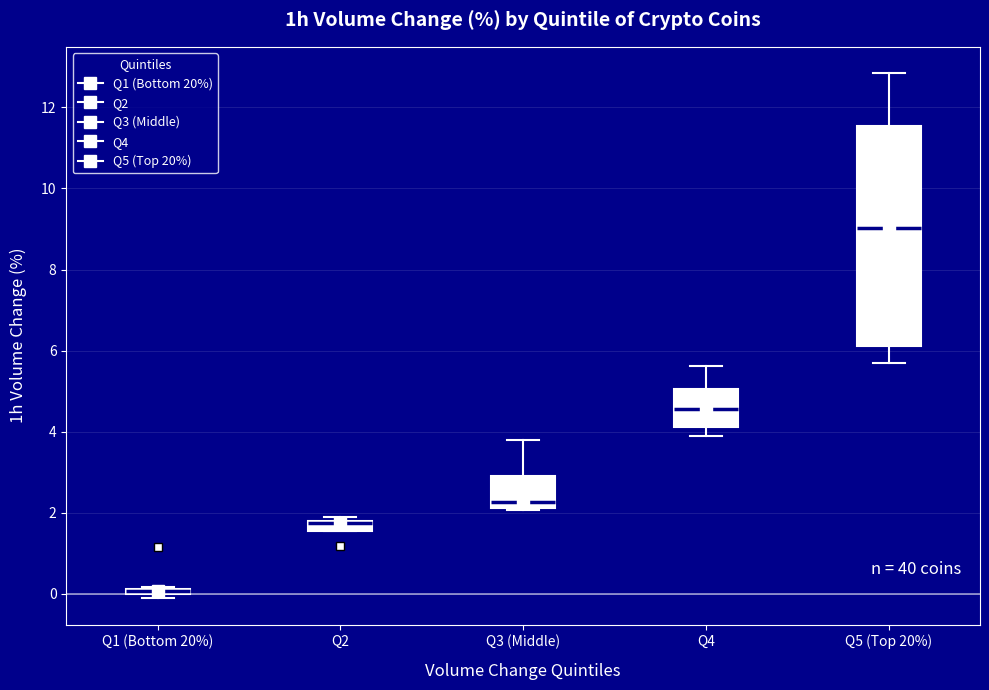

Where does the median line of the box for Q4 sit on the y-axis? The values are not printed on the chart, so give them approximately, as read against the axis.

4.6